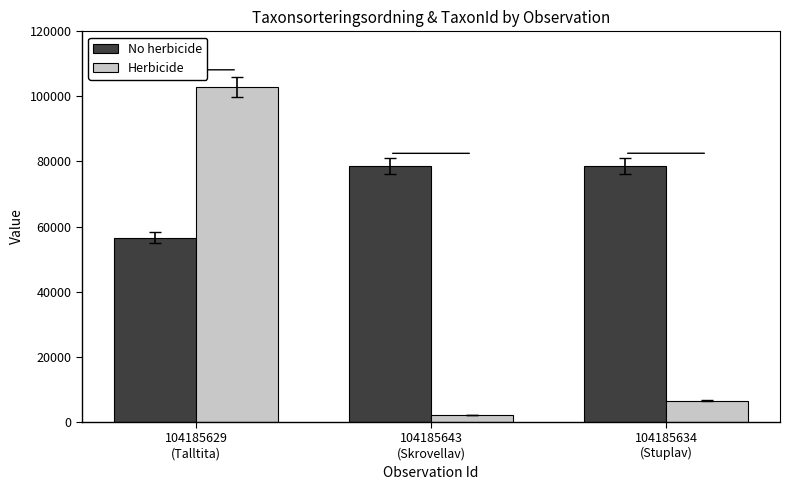

Rank the series by their average value, from lowest to highest.

Herbicide, No herbicide